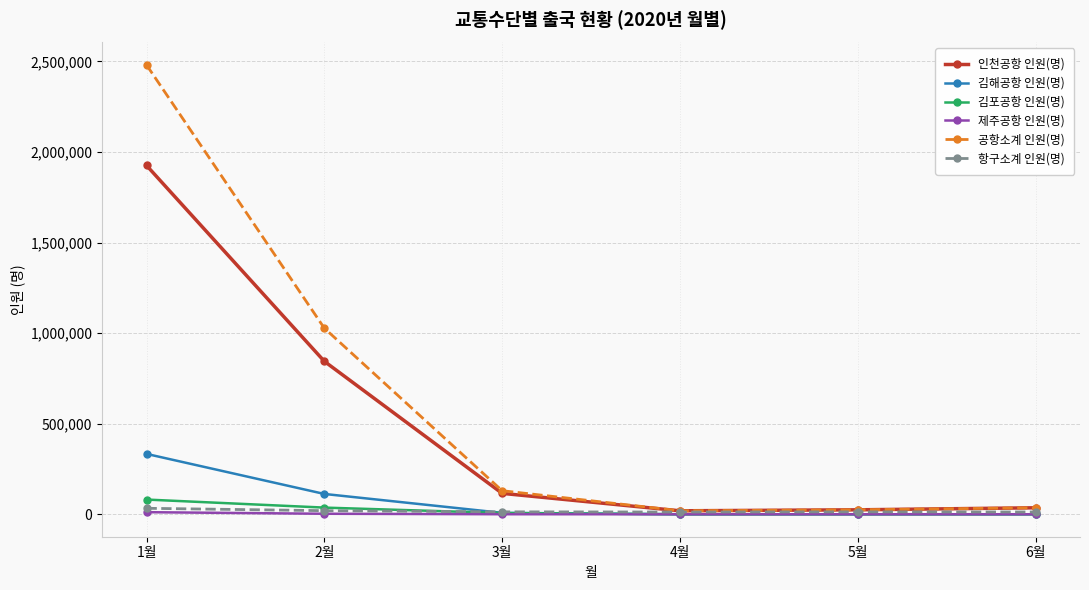

The 제주공항 인원(명) series shows 25 at 5월. True or false?

True